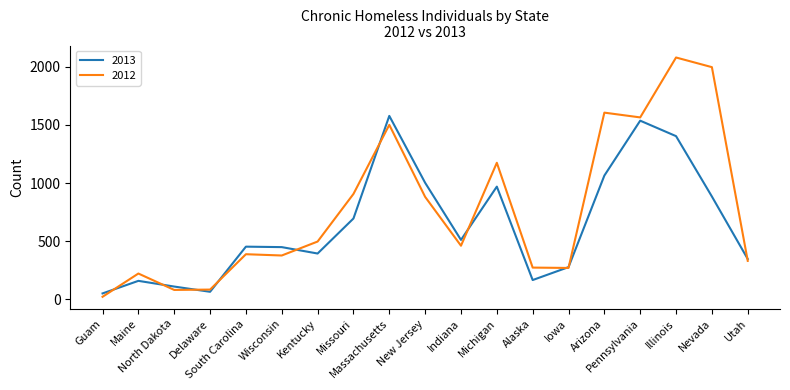

List the series in order of their overall mean, highest first.

2012, 2013